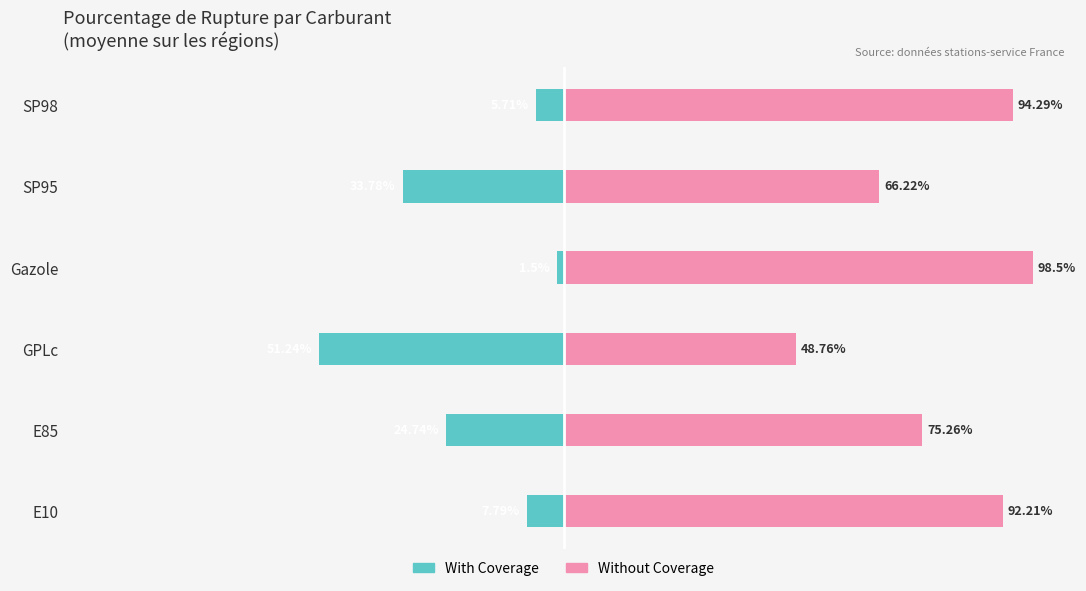

How many data points in Without Coverage are less than 92?

3